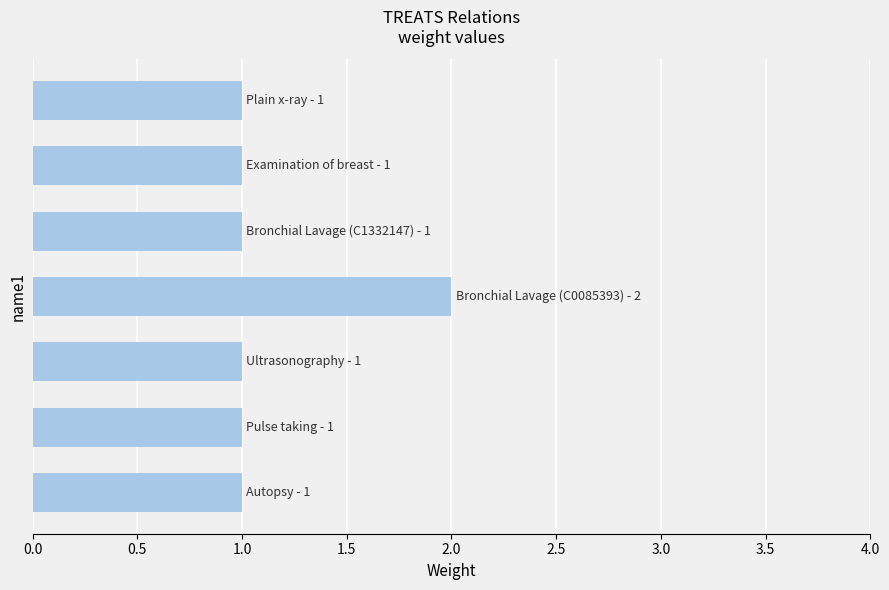

Reading top to bottom, what are all the values shown in this chart?

1	1	1	2	1	1	1